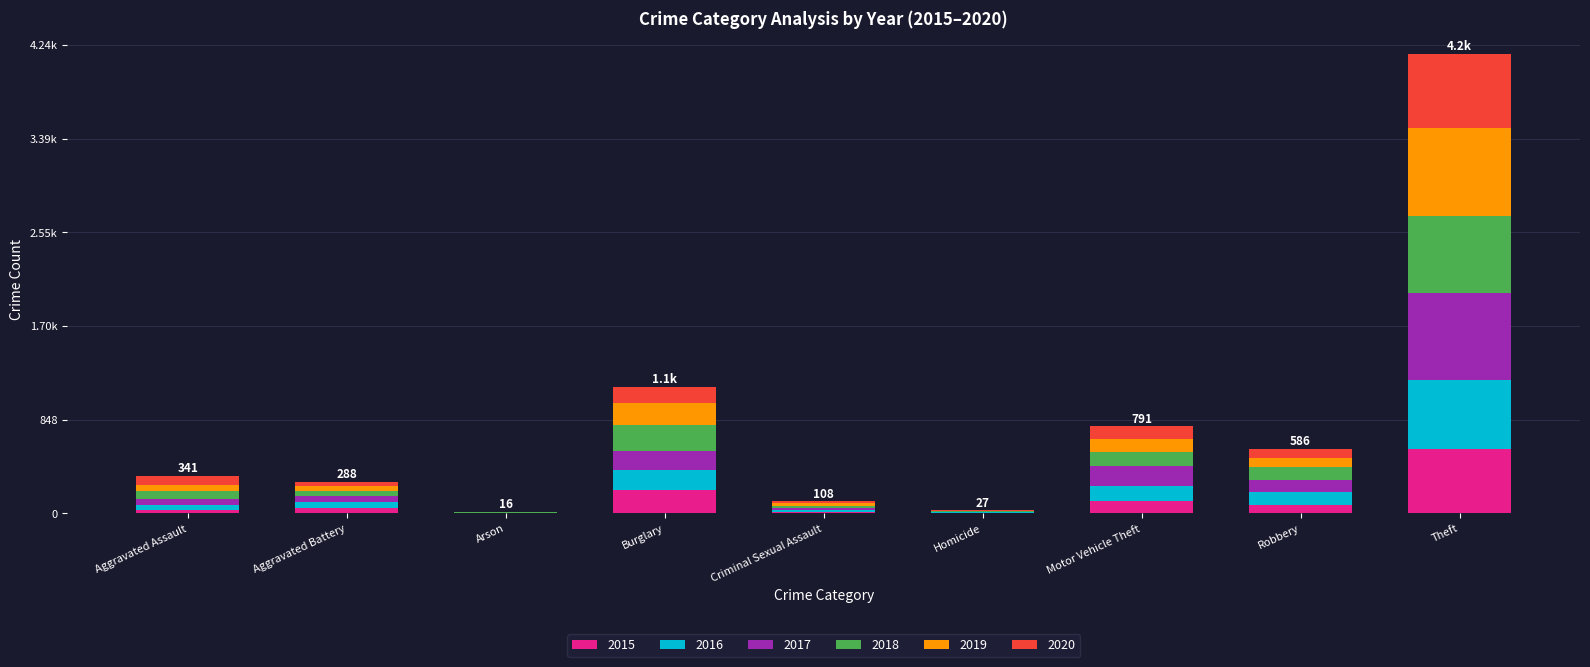

Rank the categories by 2015 value from highest to lowest.

Theft, Burglary, Motor Vehicle Theft, Robbery, Aggravated Battery, Aggravated Assault, Criminal Sexual Assault, Homicide, Arson